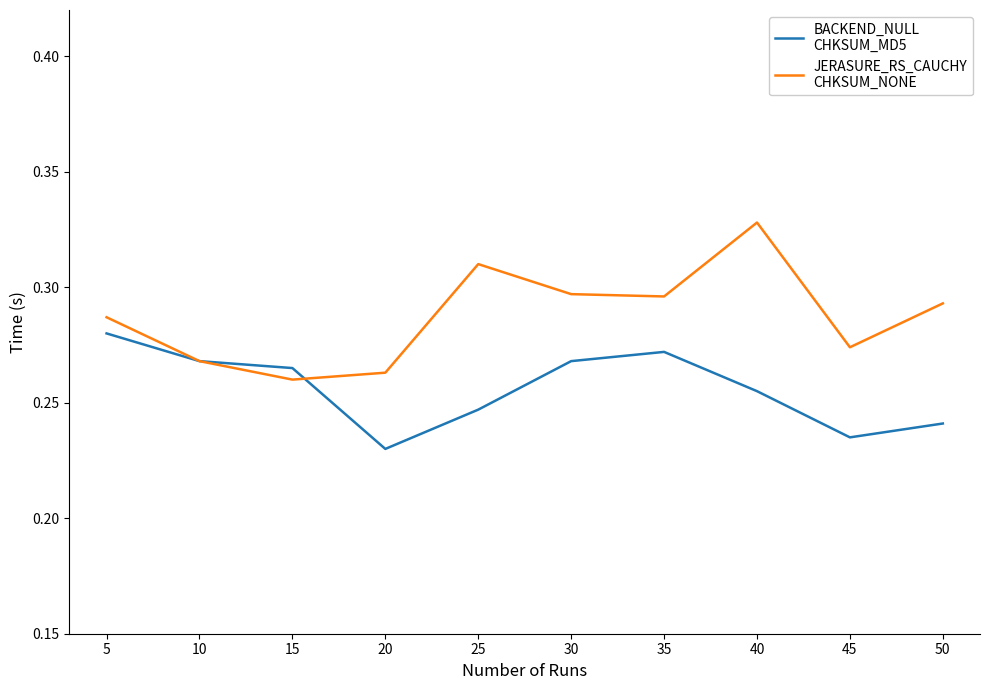

Is this an area chart (filled region under the line)?

No